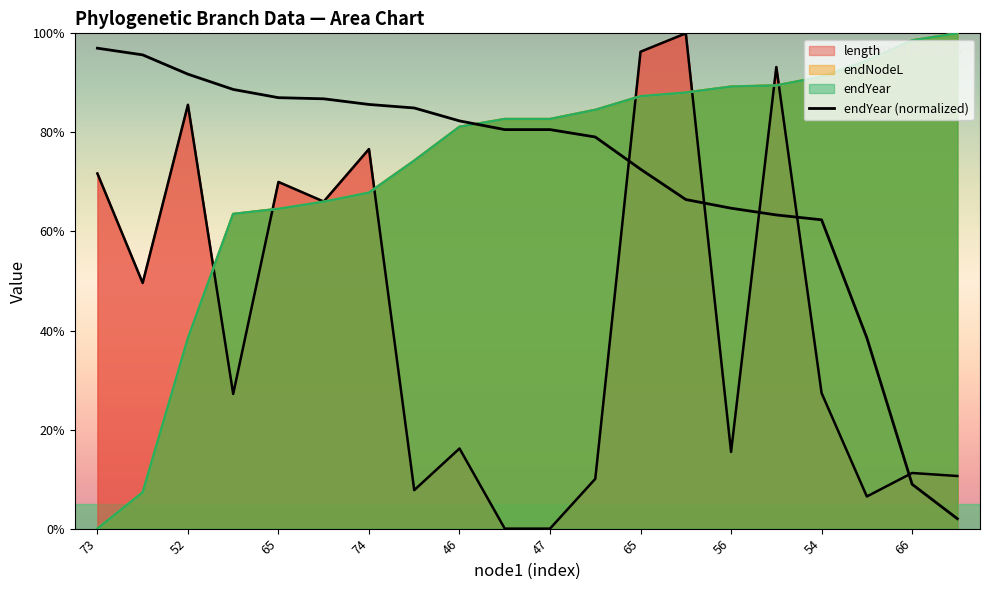

What is the difference between the maximum and minimum values?

95.0